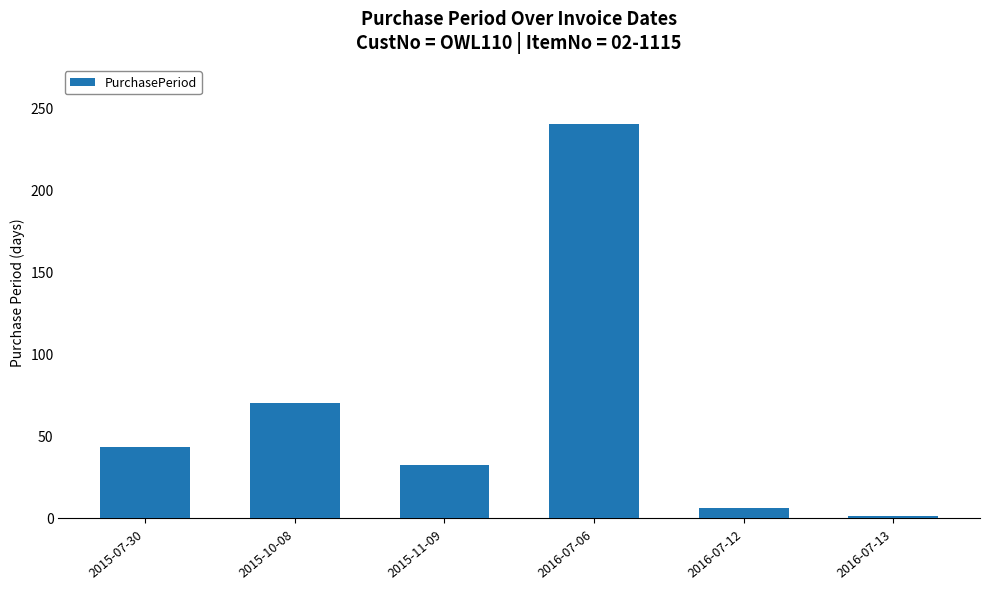

What is the maximum value shown in the chart?

240